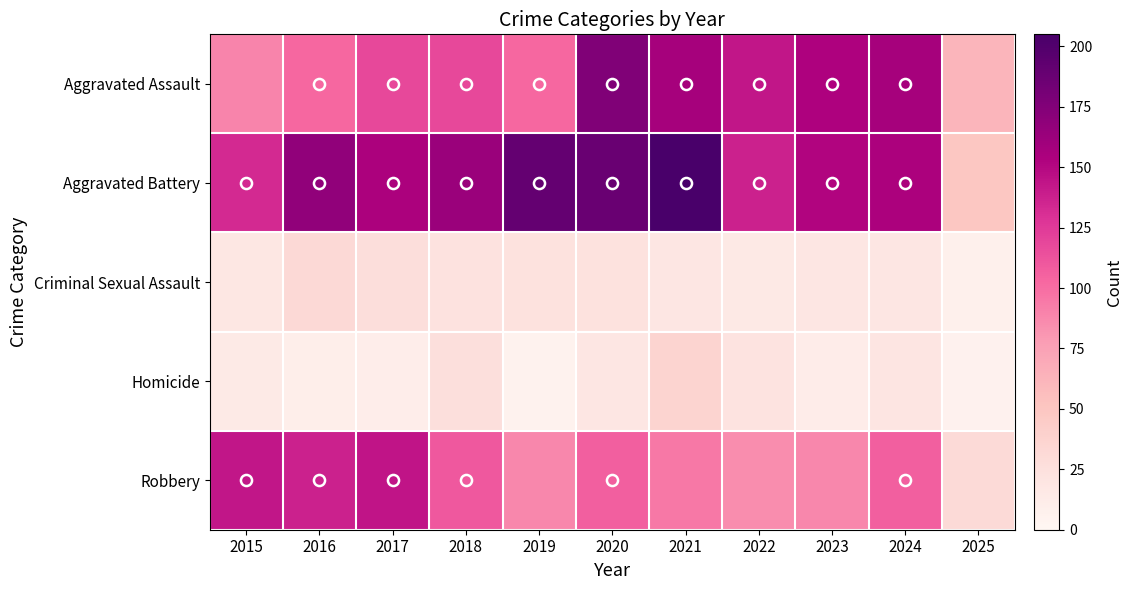

At which category does the chart reach its peak across all series?

2021